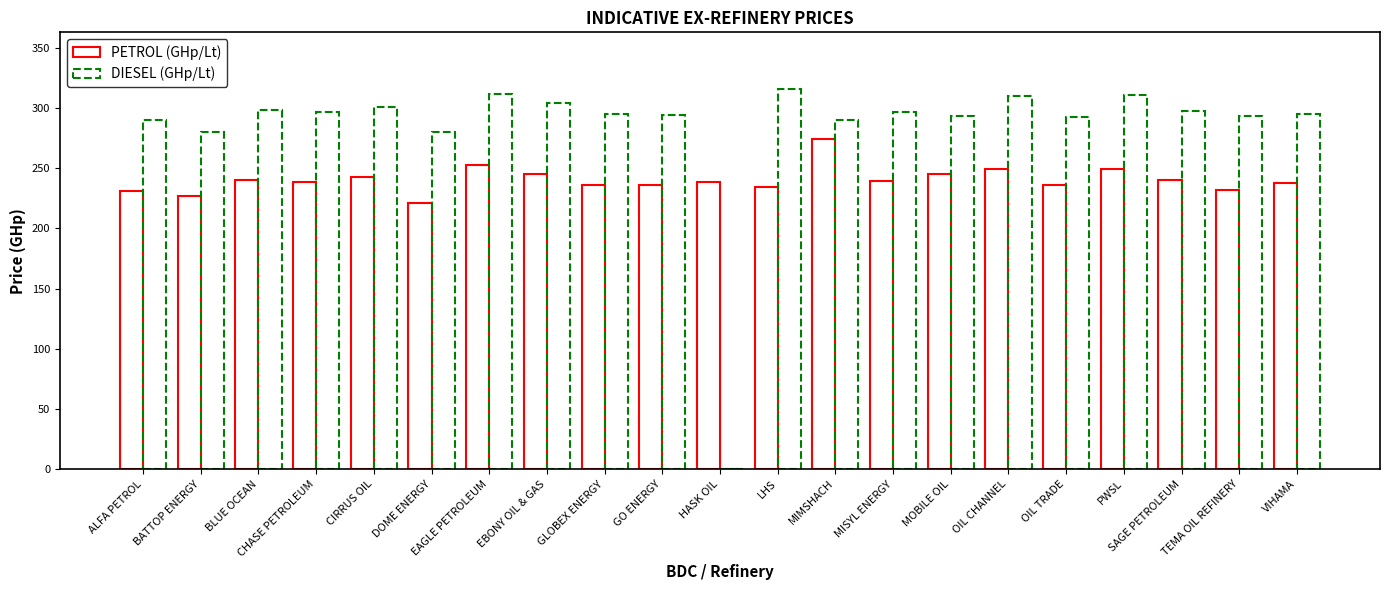

How many series are shown in this chart?

2